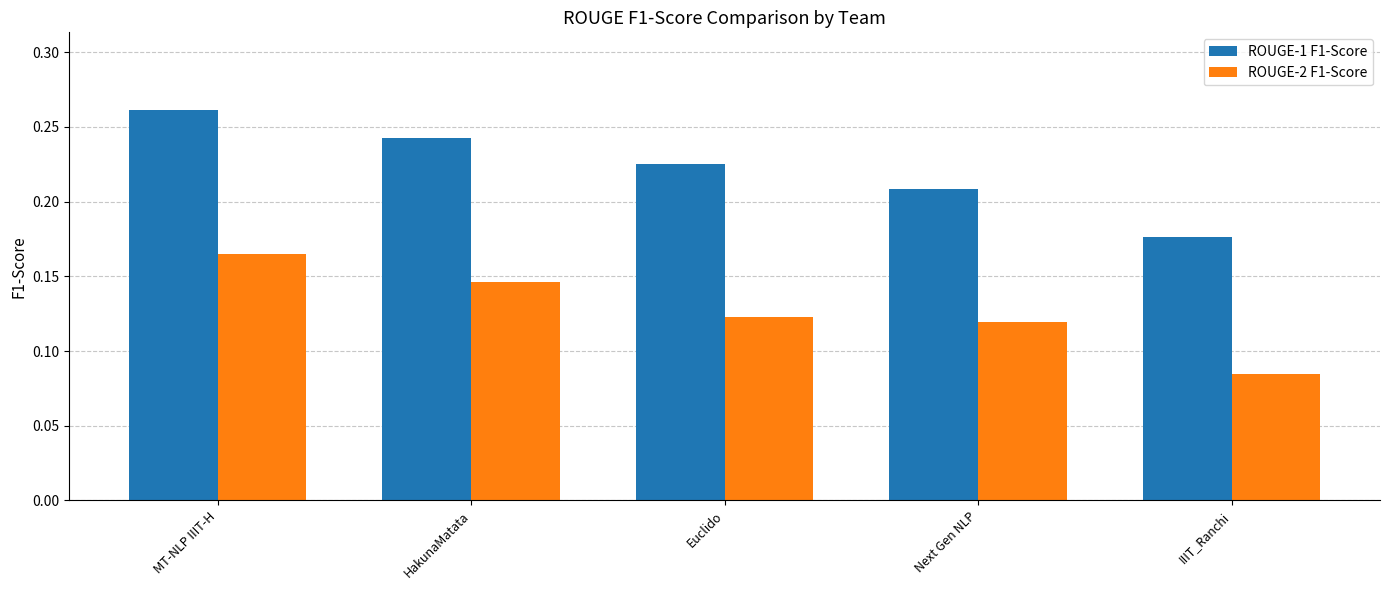

At how many categories does at least one series exceed 0?

5